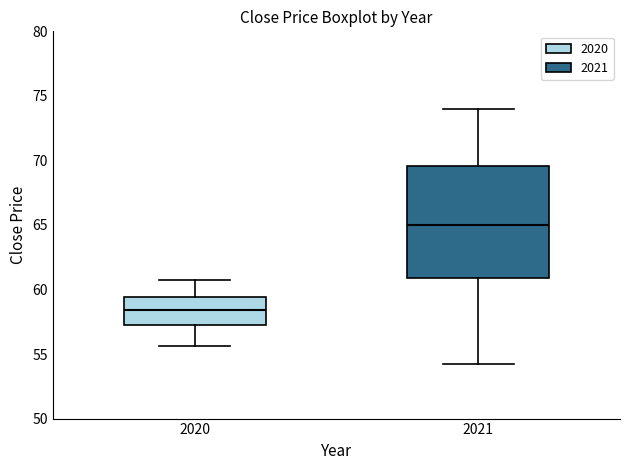

Reading left to right, read every box against the y-axis: the position of its median line, the range the box covers, and the ends of its whiskers. The values are not printed on the chart, so give them approximately, as read against the axis.

2020: median 58.5, box 57.0 to 59.5, whiskers 55.5 to 61.0
2021: median 65.0, box 61.0 to 69.5, whiskers 54.0 to 74.0